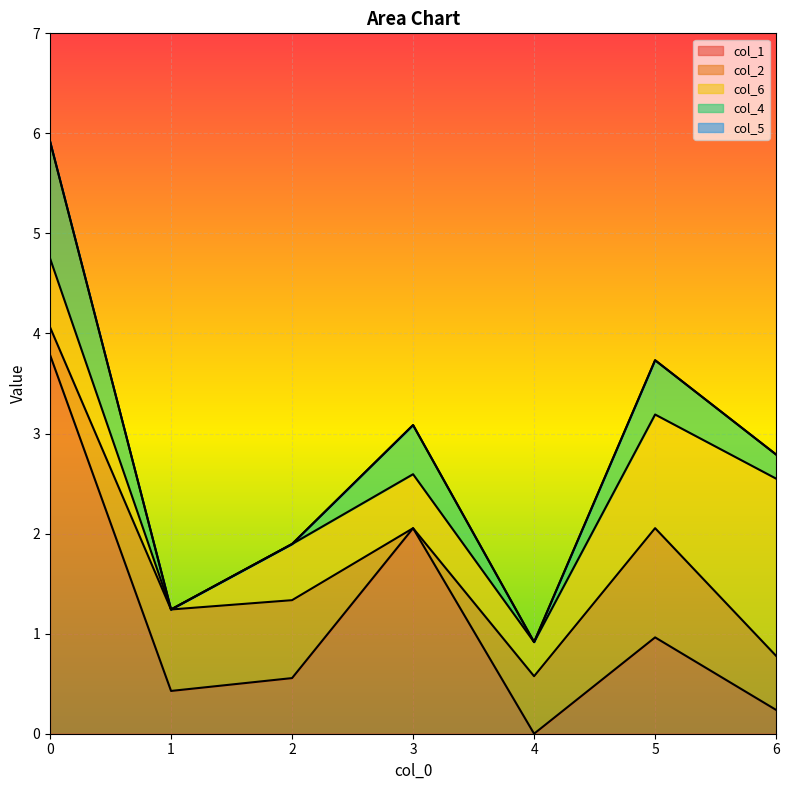

Rank the categories by col_1 value from lowest to highest.

4, 6, 1, 2, 5, 3, 0